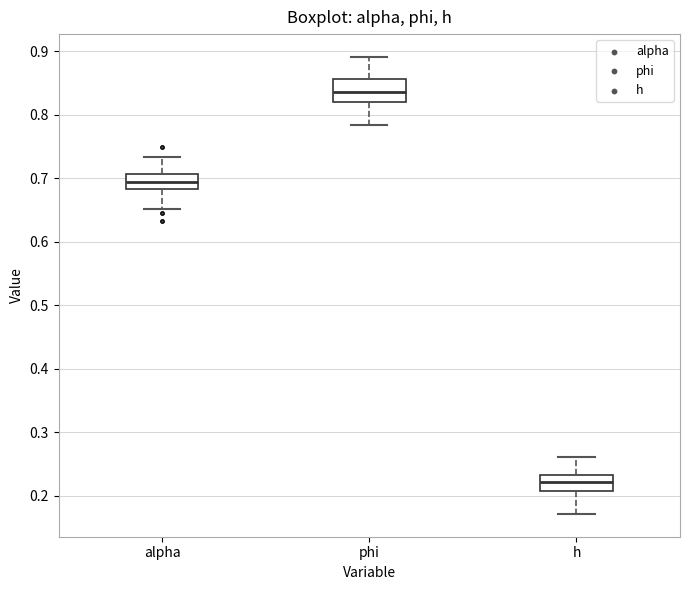

Reading left to right, read every box against the y-axis: the position of its median line, the range the box covers, and the ends of its whiskers. The values are not printed on the chart, so give them approximately, as read against the axis.

alpha: median 0.69, box 0.68 to 0.71, whiskers 0.65 to 0.73
phi: median 0.84, box 0.82 to 0.86, whiskers 0.78 to 0.89
h: median 0.22, box 0.21 to 0.23, whiskers 0.17 to 0.26